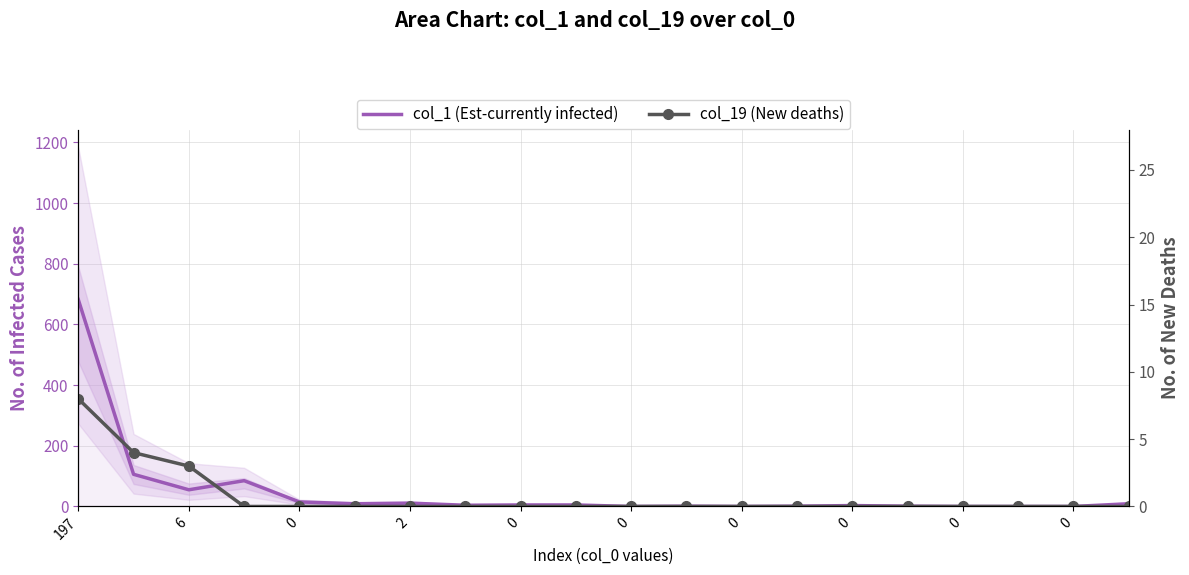

Which category has the highest value across all series?

197